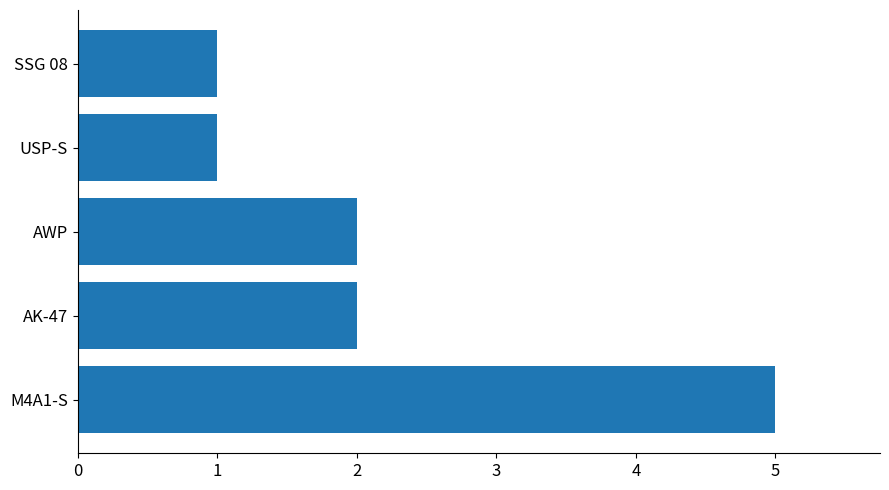

What is the sum of all values?

11